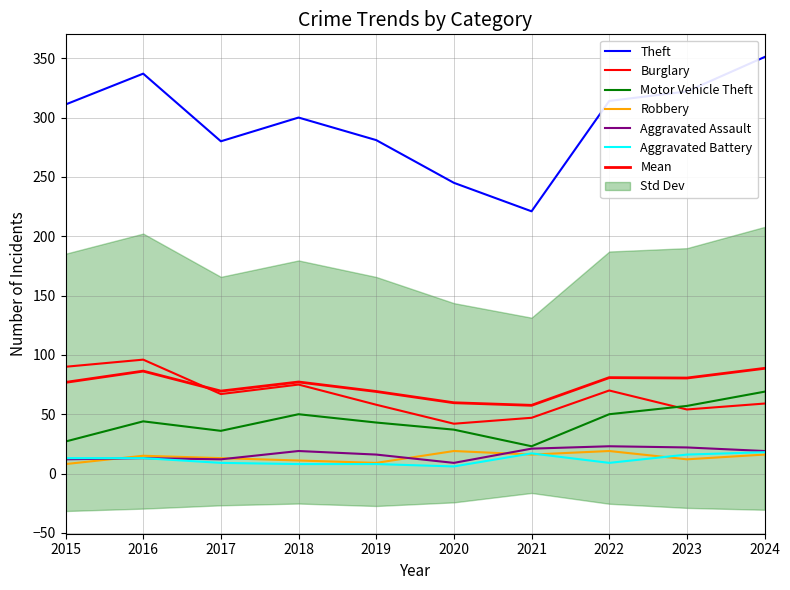

Rank the series by their maximum value, from highest to lowest.

Theft, Burglary, Motor Vehicle Theft, Aggravated Assault, Robbery, Aggravated Battery